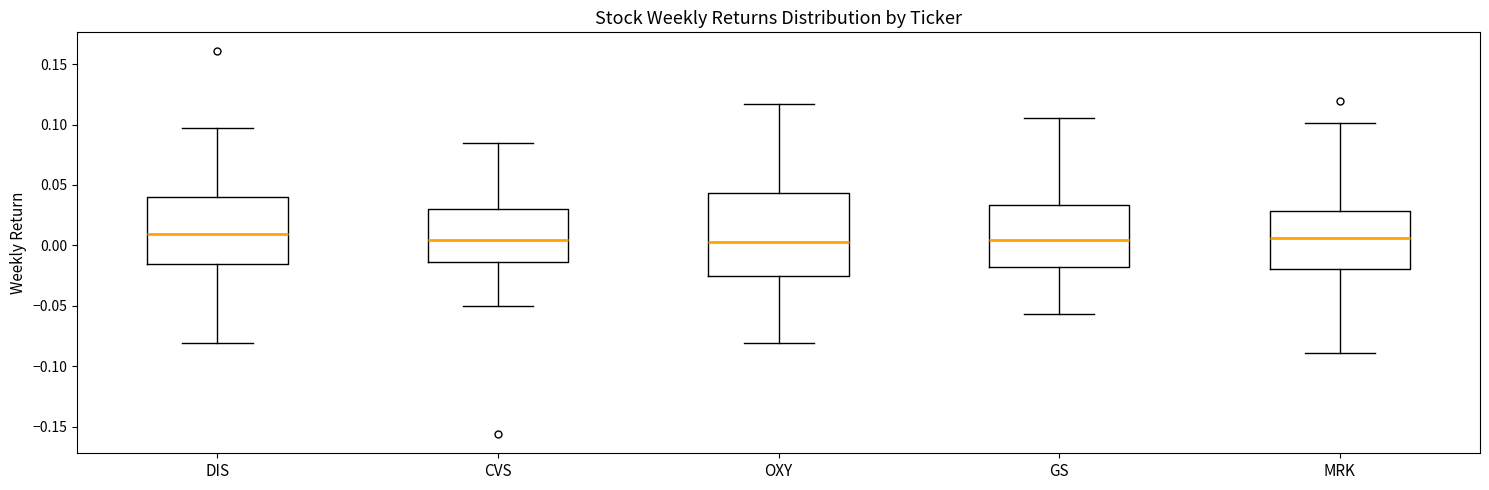

Where does the upper whisker of the box for MRK end on the y-axis? The values are not printed on the chart, so give them approximately, as read against the axis.

0.100